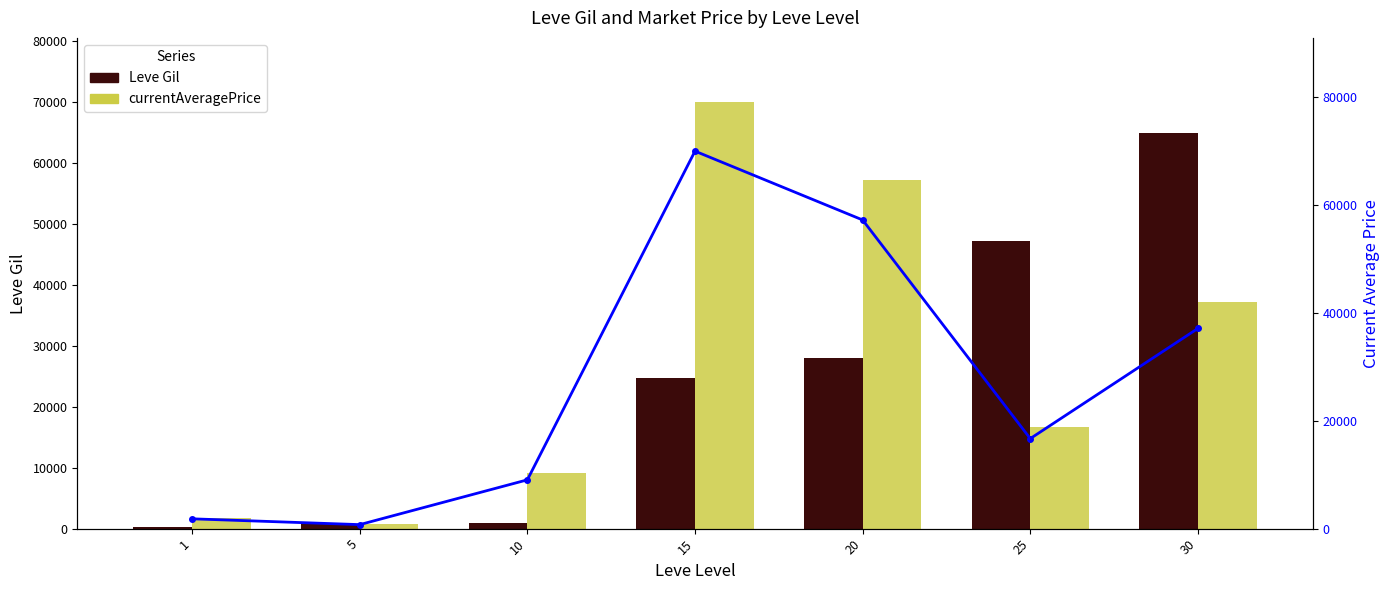

At which category does the chart reach its minimum across all series?

1